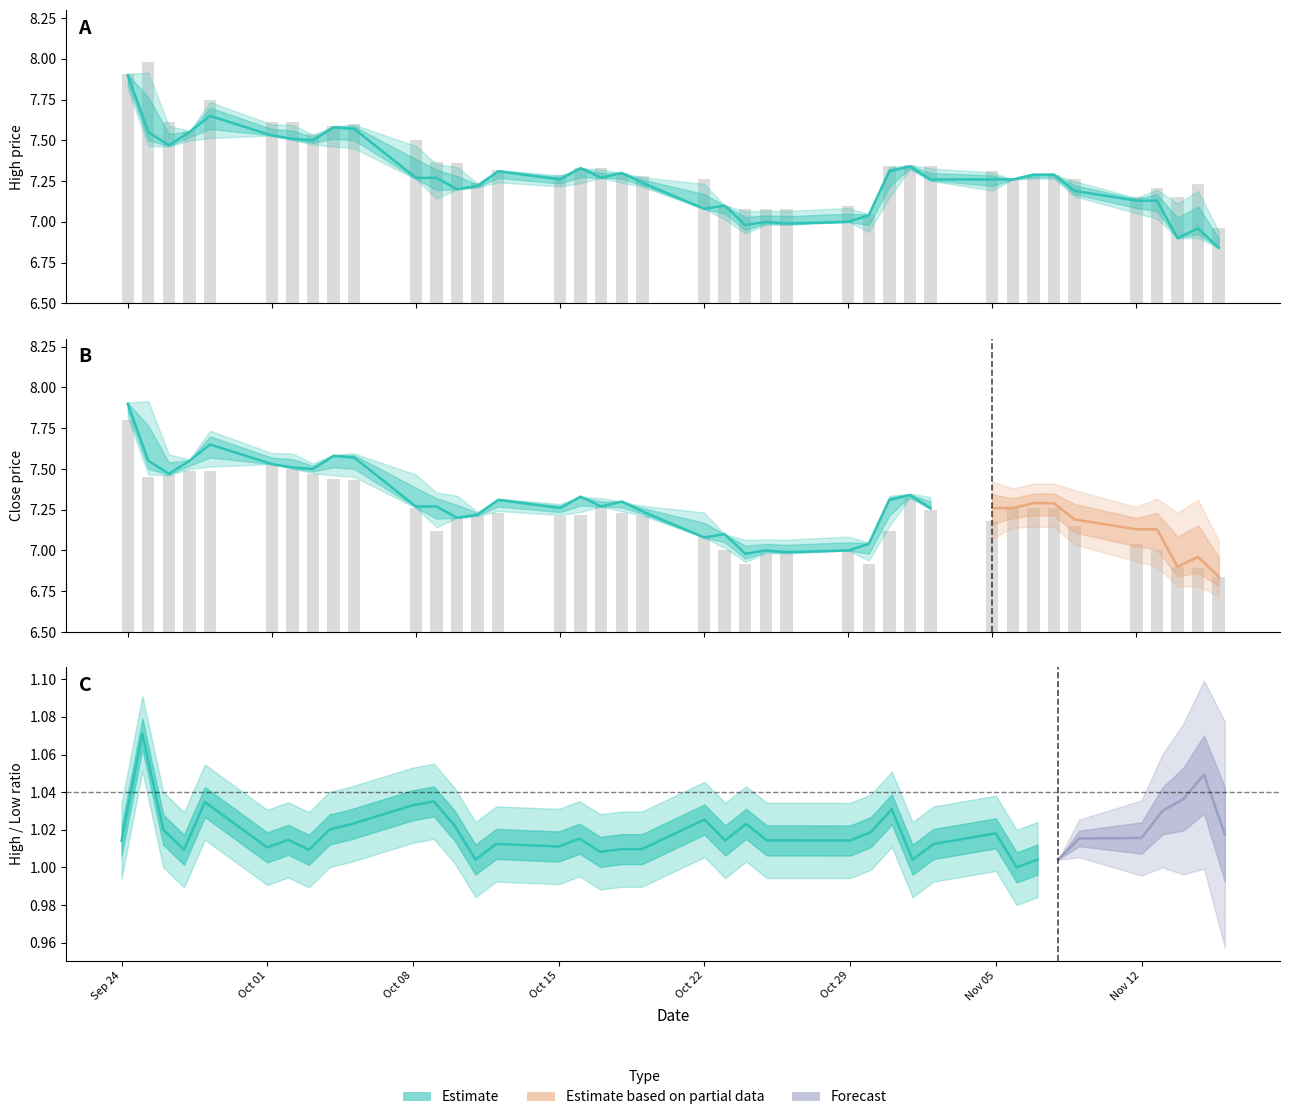

How many values in the high series are below 7?

1